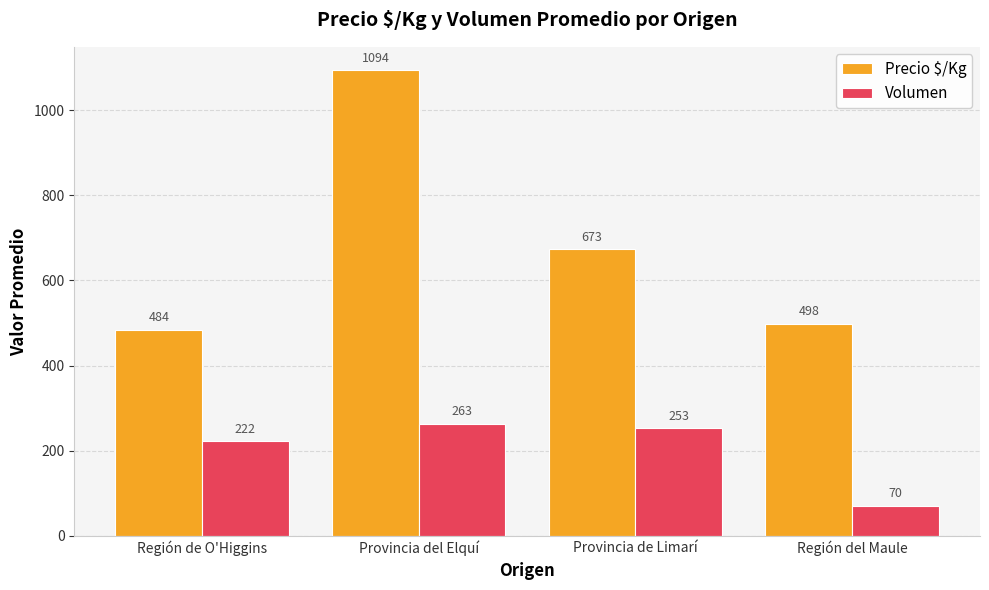

At Región del Maule, list the series in order from largest to smallest.

Precio $/Kg, Volumen